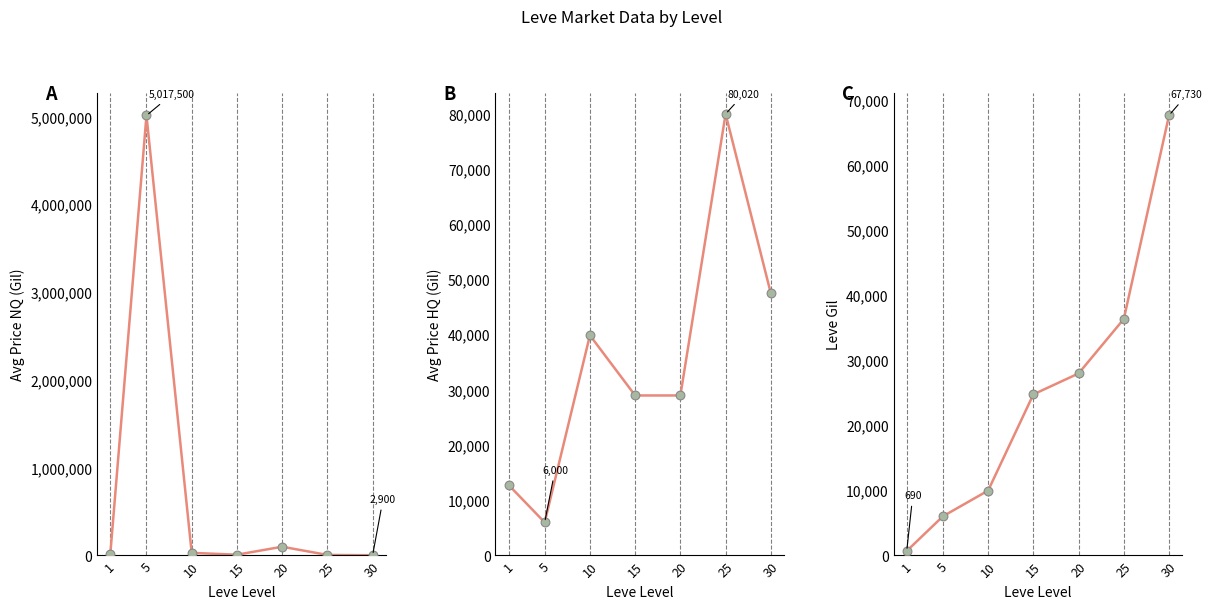

Is the value of Avg Price NQ at 1 greater than the value of Leve Gil at 10?

Yes